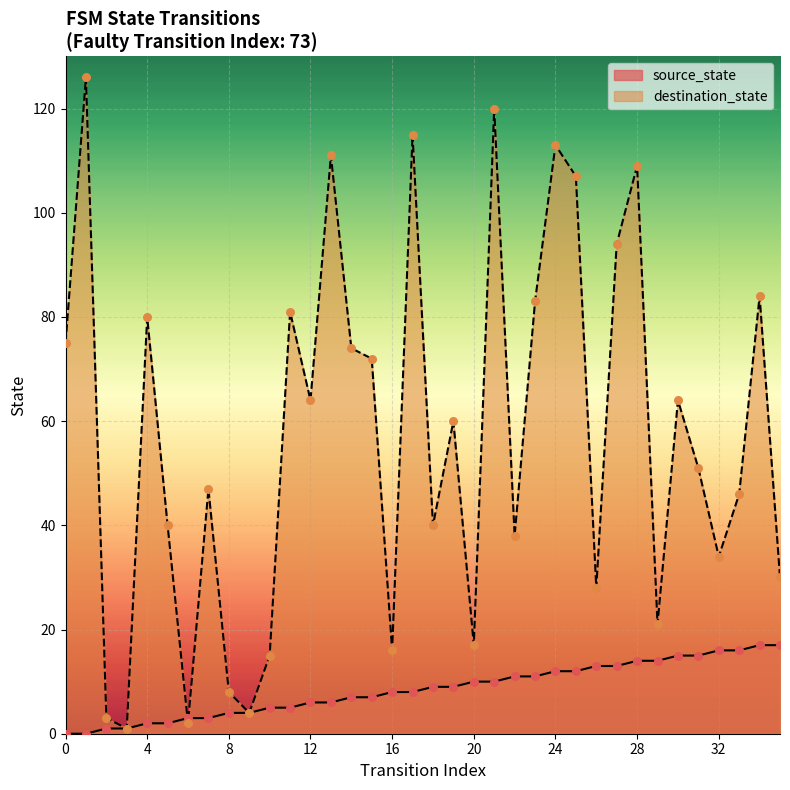

At which category is the sum across all series the highest?

21